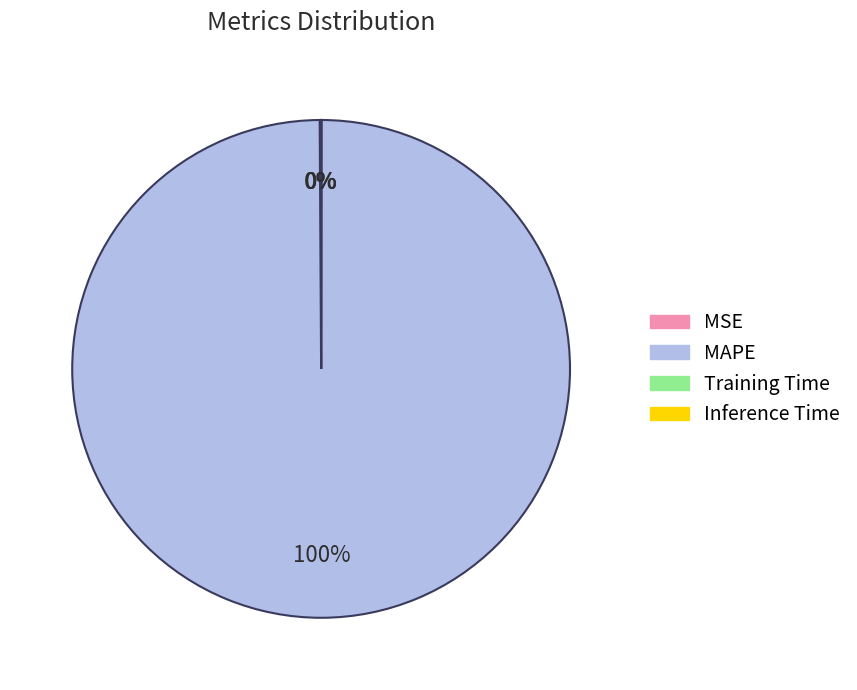

To the nearest percent, what is the average slice percentage?

25%